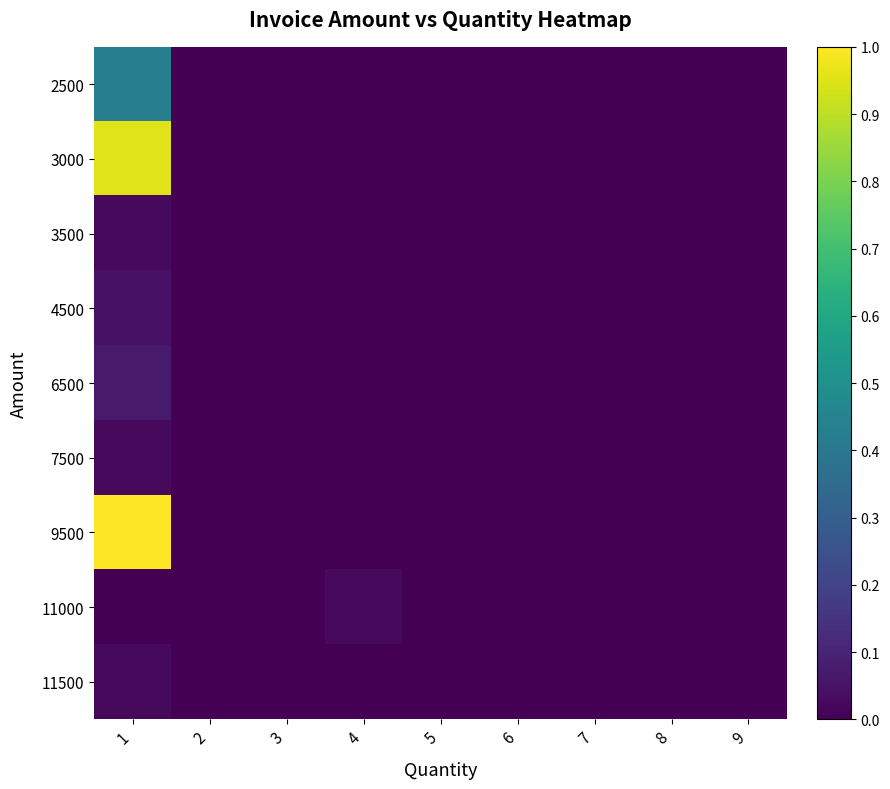

Which category has the highest value across all series?

1